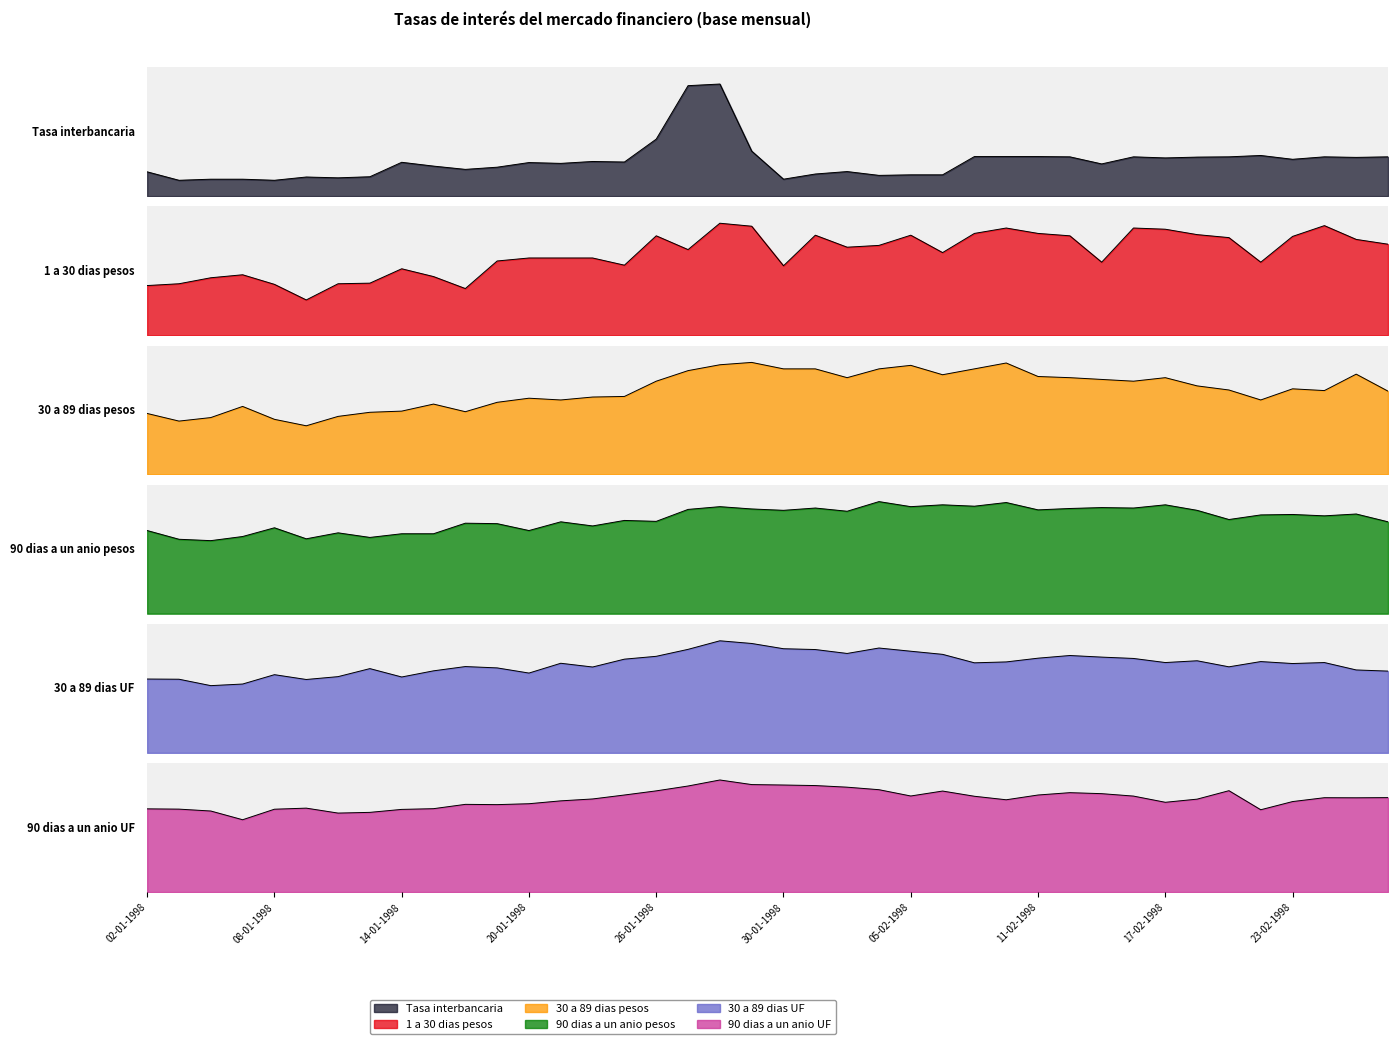

In 90 dias a un anio UF, how many points are lower than both neighbors (excluding endpoints)?

8